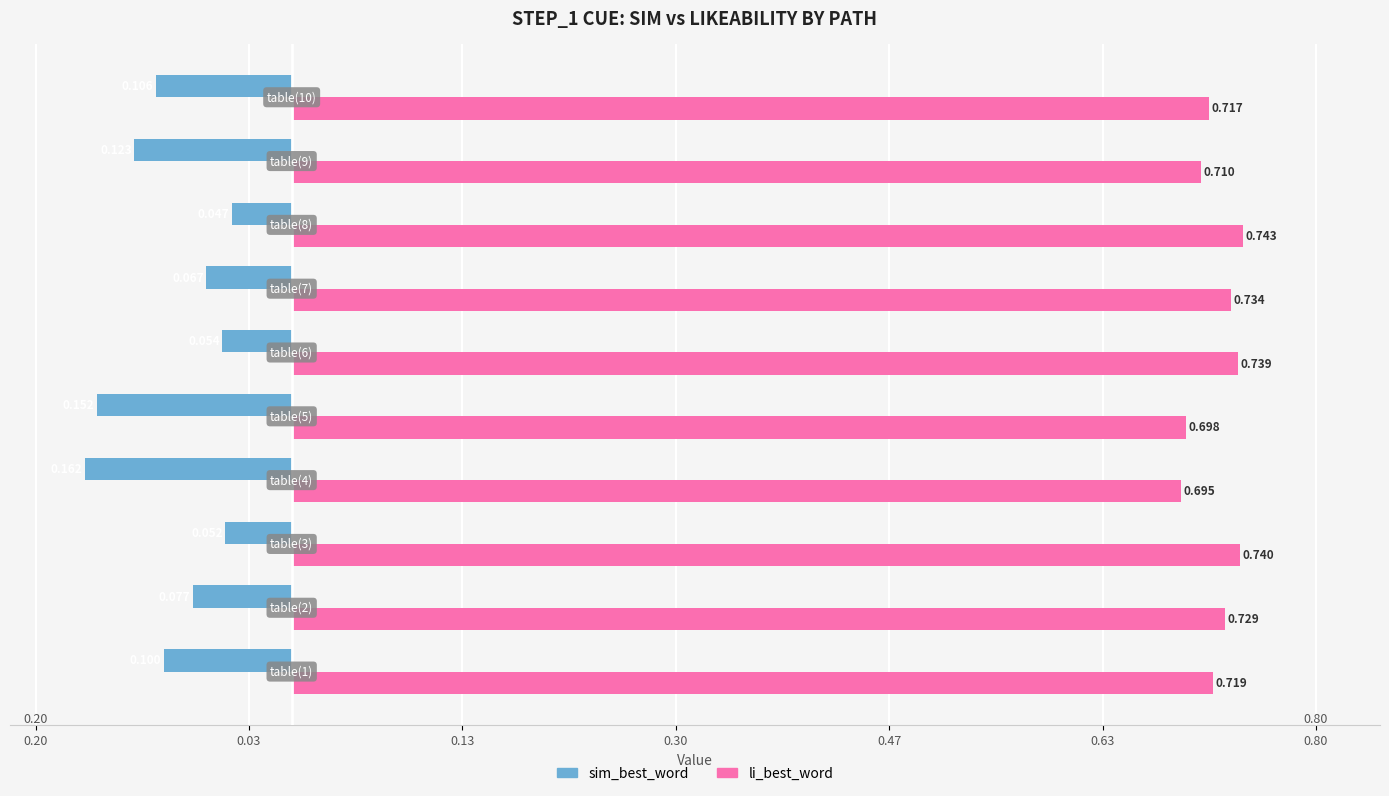

What is the lowest value of the li_best_word series?

0.7